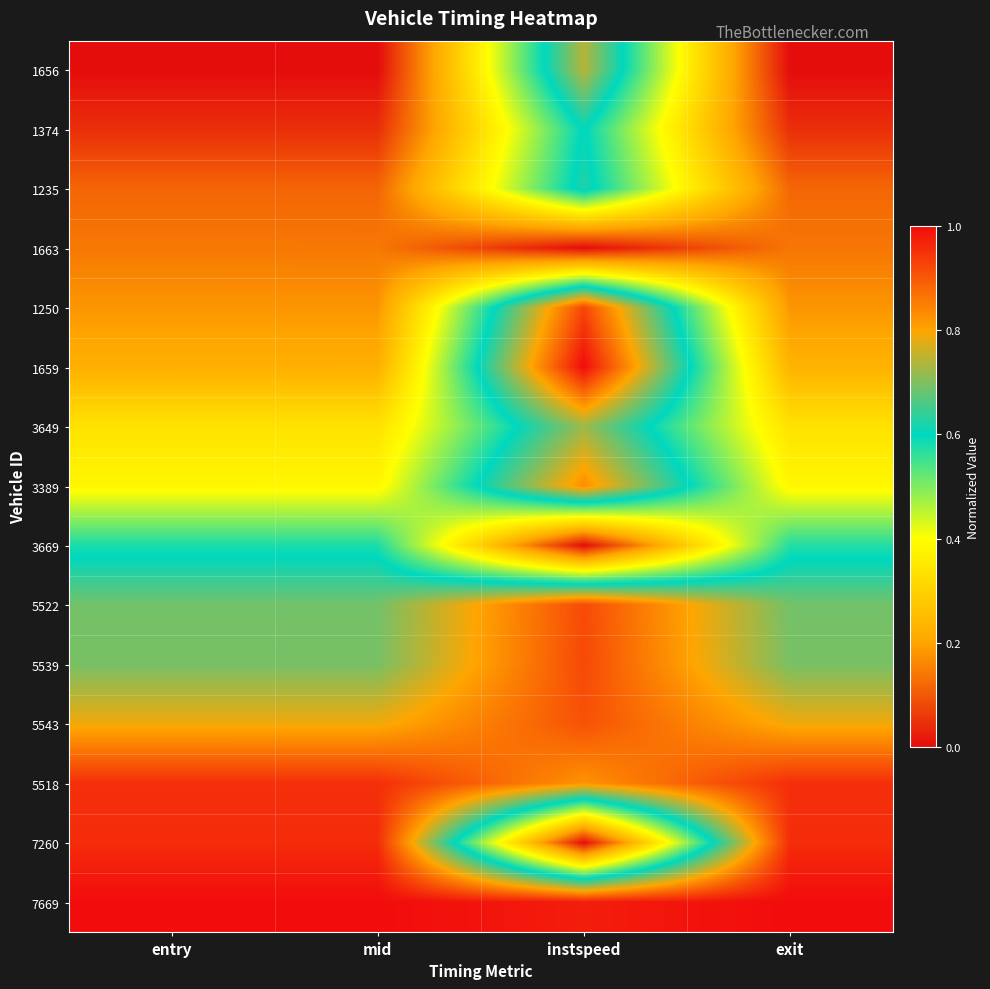

What is the difference between the highest and lowest values at entry?

1.0